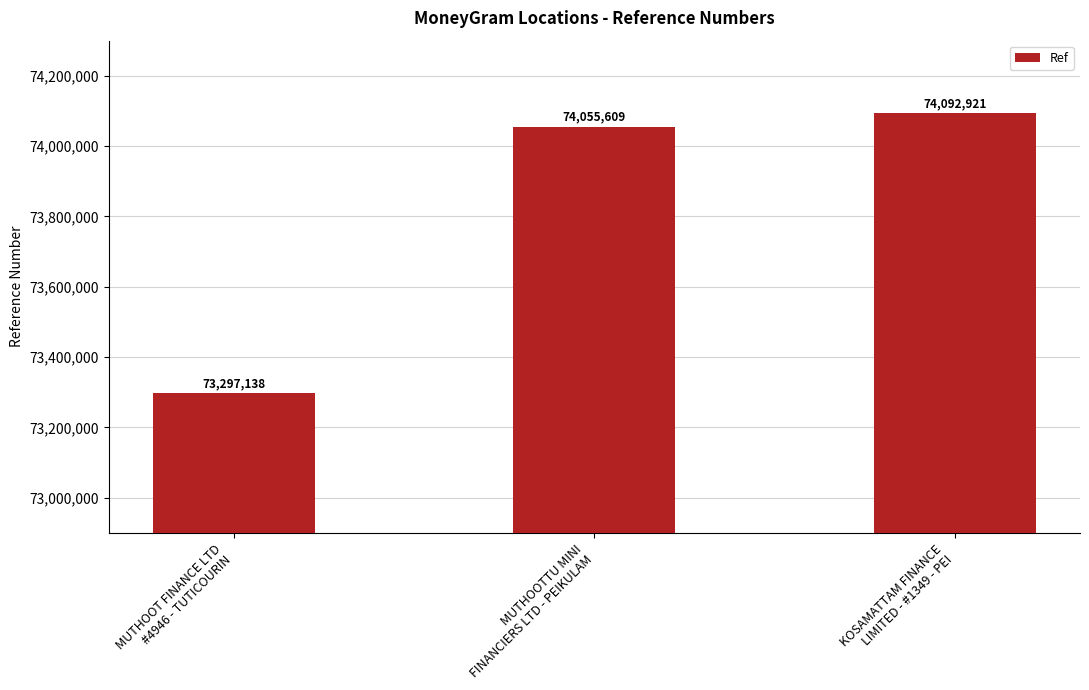

List the labels in order of value, smallest first.

MUTHOOT FINANCE LTD
#4946 - TUTICOURIN, MUTHOOTTU MINI
FINANCIERS LTD - PEIKULAM, KOSAMATTAM FINANCE
LIMITED - #1349 - PEI